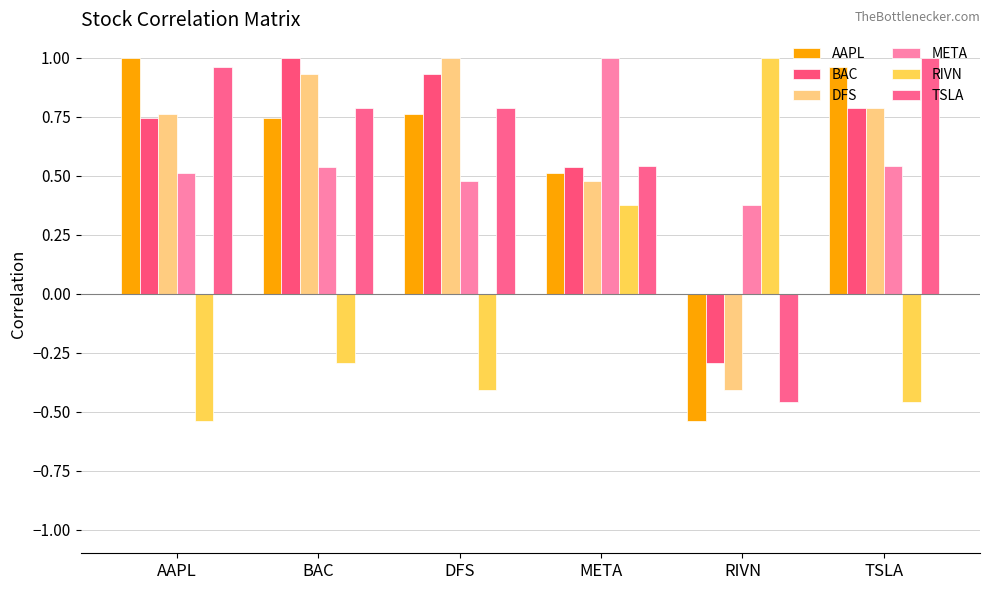

How many categories are shown in the chart?

6